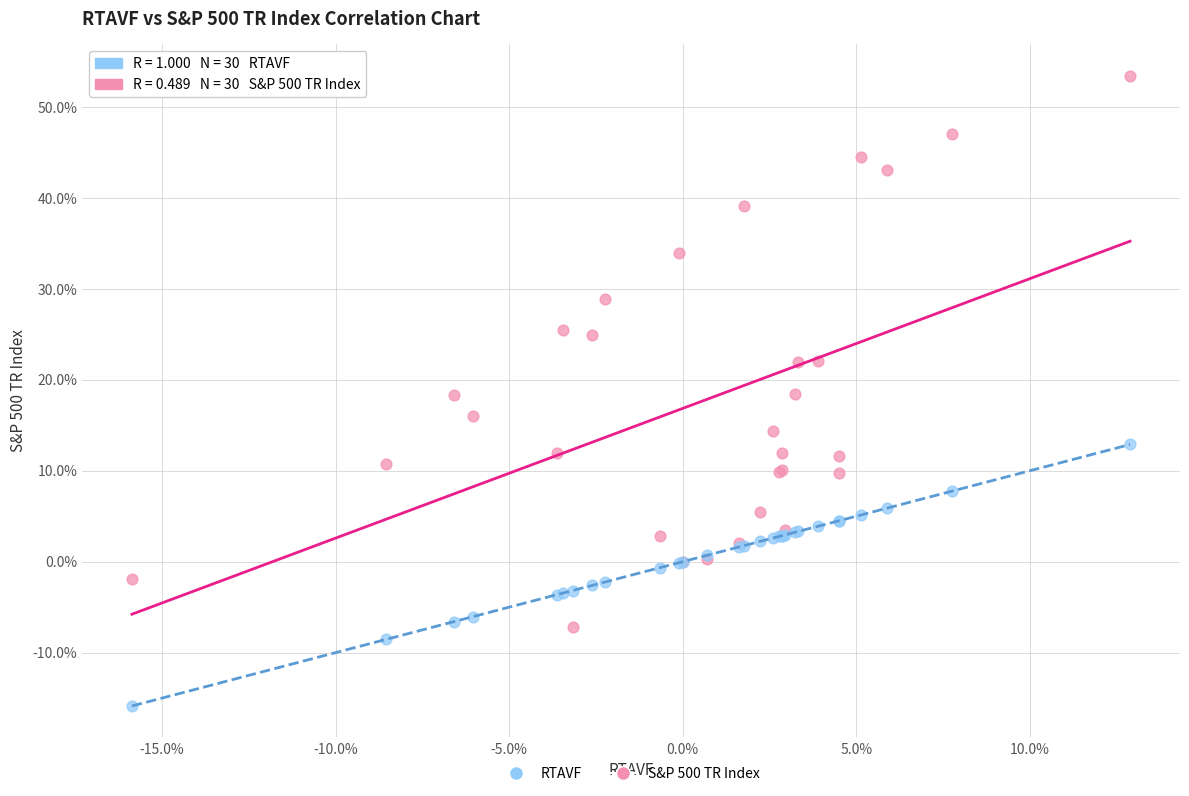

What are all the series names shown in the legend?

RTAVF, S&P 500 TR Index